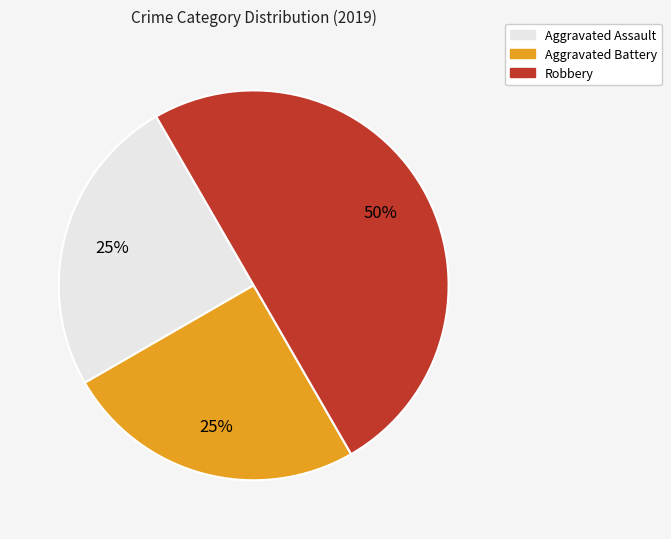

Count the number of slices in the pie.

3